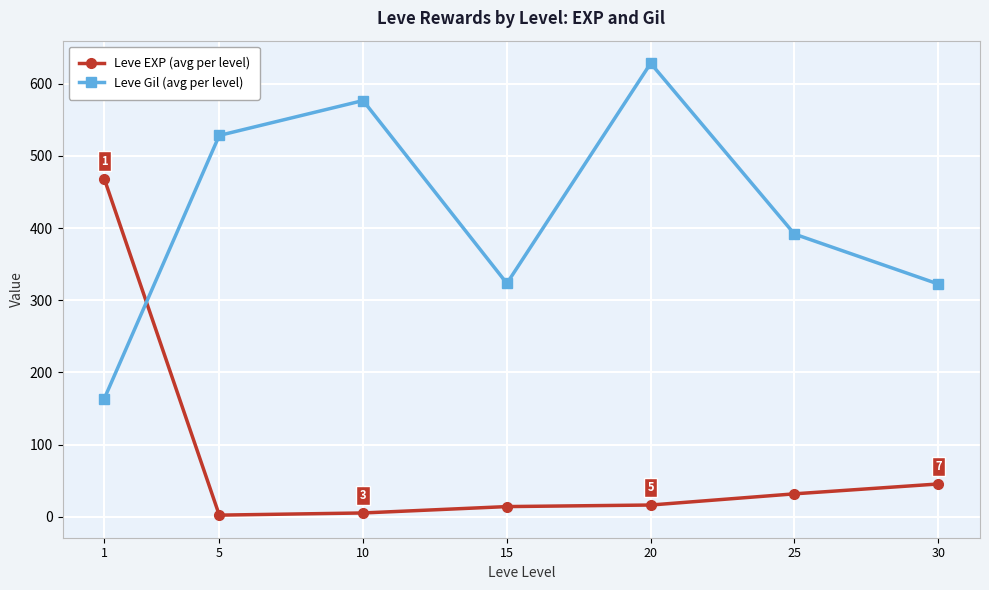

What is the greatest value displayed?

628.3